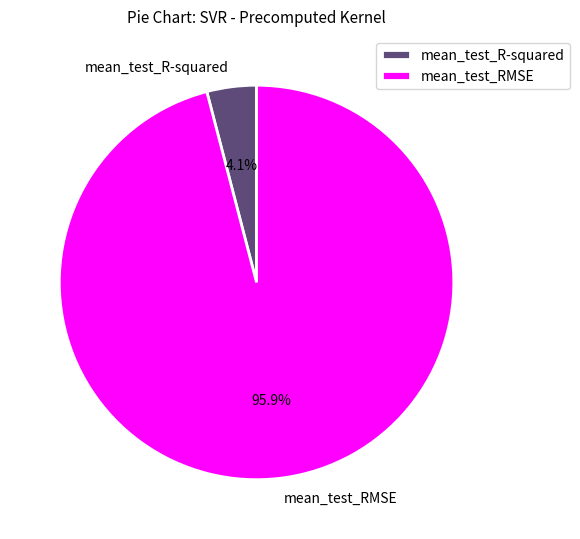

The mean_test_R-squared slice represents 4% of the pie. True or false?

True